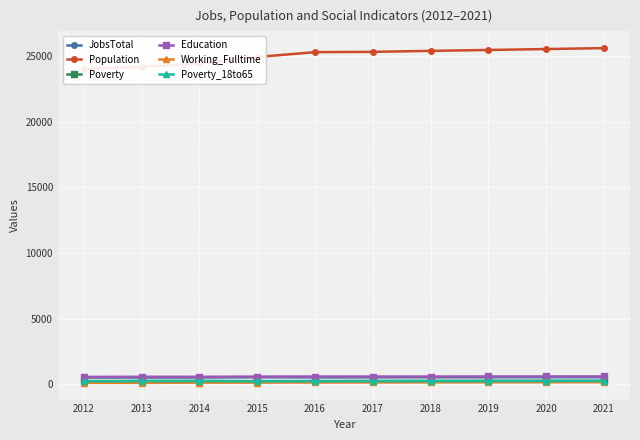

What is the difference between the highest and lowest values at 2012?

23877